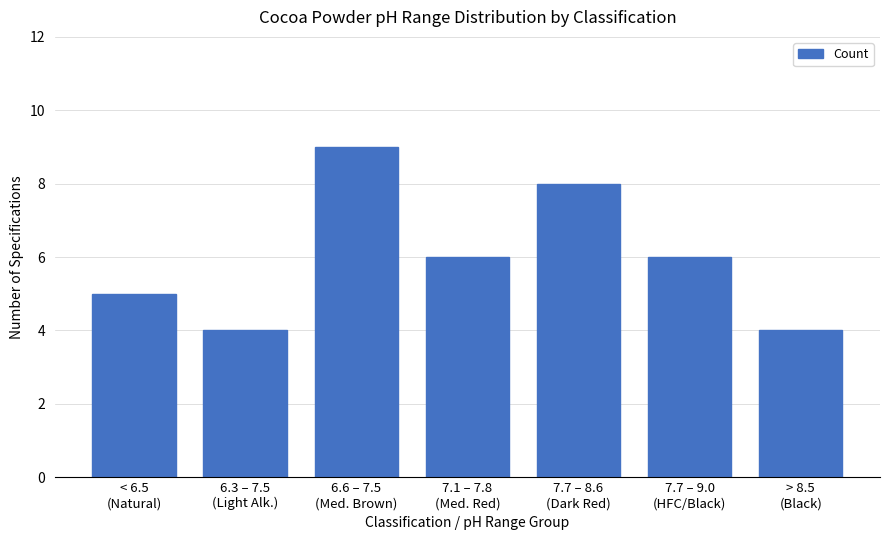

What is the label of the 2nd bar from the left?

6.3 – 7.5
(Light Alk.)